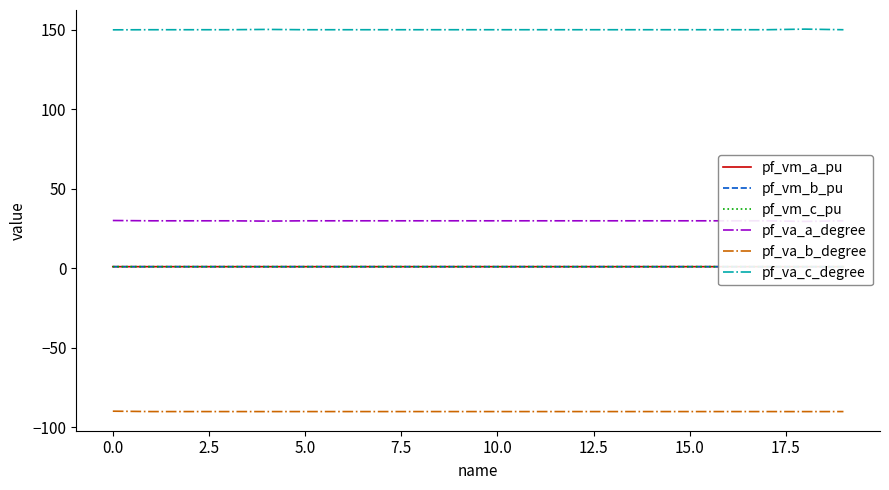

Reading left to right, list all the values displayed in this chart.

pf_vm_a_pu: 1.0	1.0	1.0	1.0	0.9	1.0	1.0	1.0	1.0	1.0	1.0	1.0	1.0	1.0	1.0	1.0	1.0	1.0	0.9	1.0
pf_vm_b_pu: 0.9	0.9	0.9	0.9	0.9	0.9	0.9	0.9	0.9	0.9	0.9	0.9	0.9	0.9	0.9	0.9	0.9	0.9	0.9	0.9
pf_vm_c_pu: 0.9	0.9	0.9	0.9	0.9	0.9	0.9	0.9	0.9	0.9	0.9	0.9	0.9	0.9	0.9	0.9	0.9	0.9	0.9	0.9
pf_va_a_degree: 30.0	29.8	29.8	29.8	29.6	29.8	29.8	29.8	29.8	29.8	29.8	29.8	29.8	29.8	29.8	29.8	29.8	29.8	29.4	29.8
pf_va_b_degree: -90.0	-90.2	-90.2	-90.2	-90.3	-90.2	-90.2	-90.2	-90.2	-90.2	-90.2	-90.2	-90.2	-90.2	-90.2	-90.2	-90.2	-90.2	-90.3	-90.2
pf_va_c_degree: 150.0	150.1	150.1	150.1	150.3	150.1	150.1	150.1	150.1	150.1	150.1	150.1	150.1	150.1	150.1	150.1	150.1	150.1	150.4	150.1